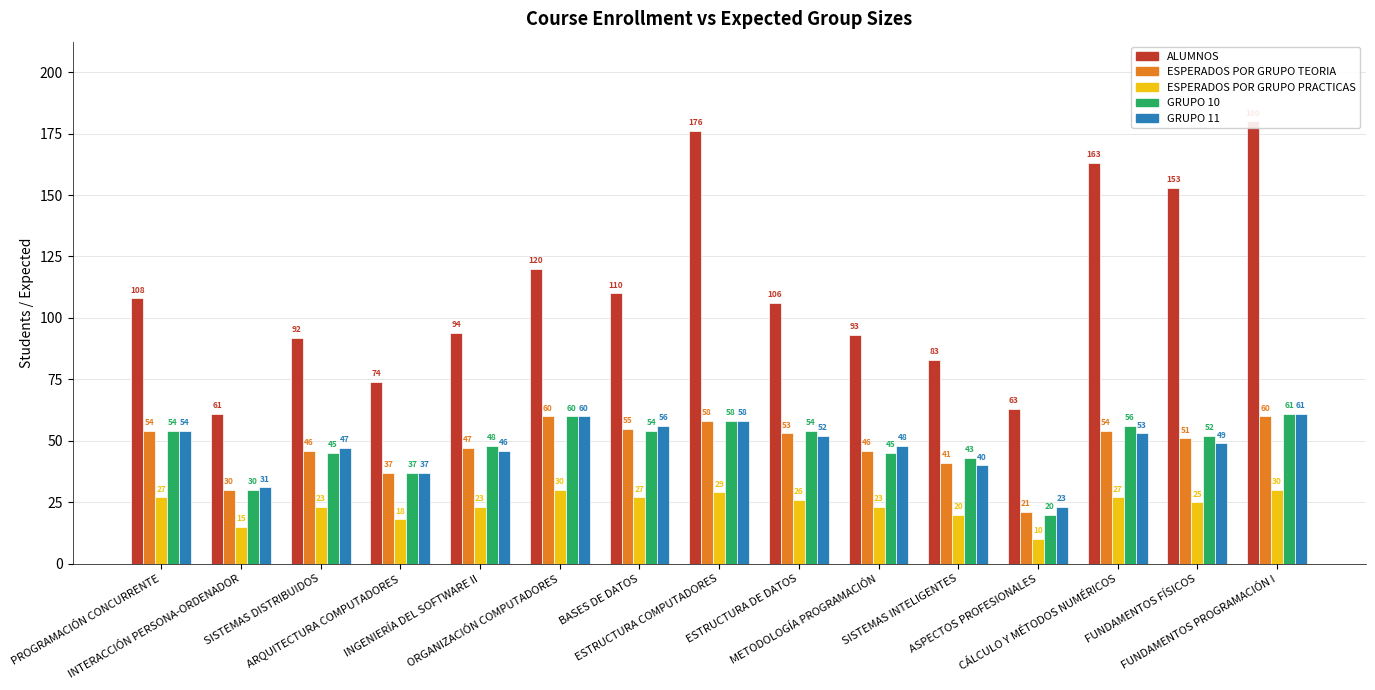

At which label does GRUPO 10 first exceed 52?

PROGRAMACIÓN CONCURRENTE